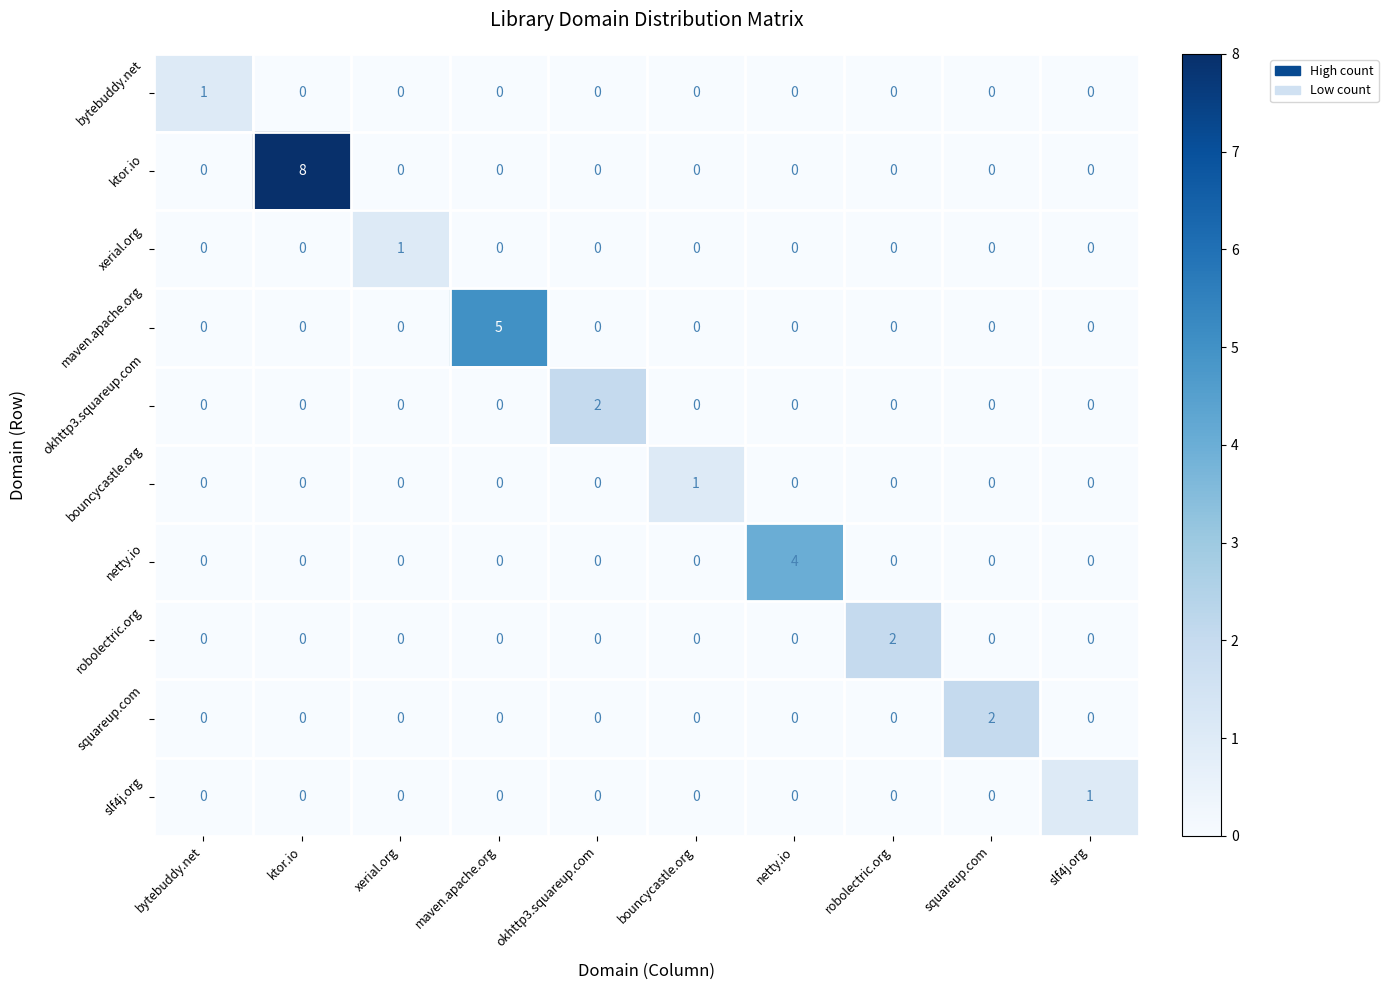

Which series has the largest total across all categories?

ktor.io